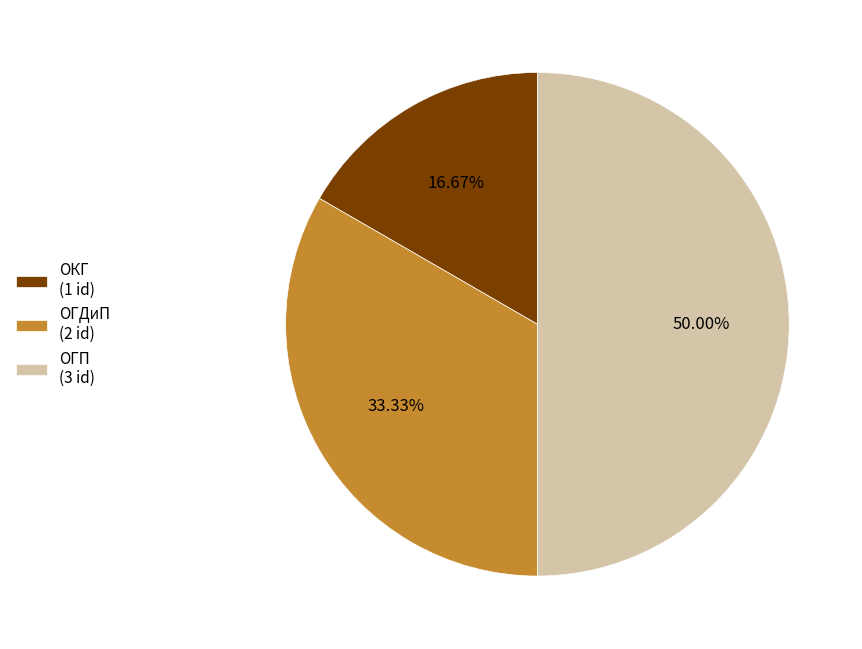

Which slice is the largest?

ОГП